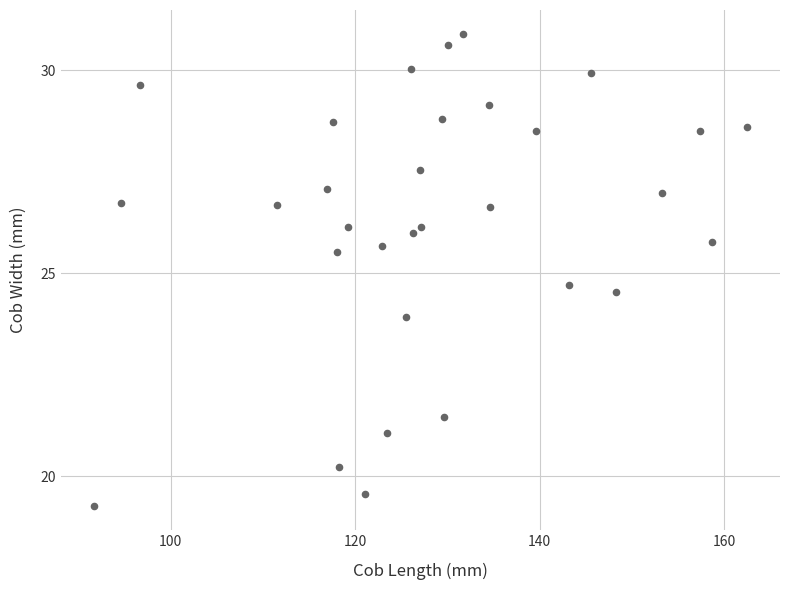

What is the range of Y values (max minus min)?

11.6